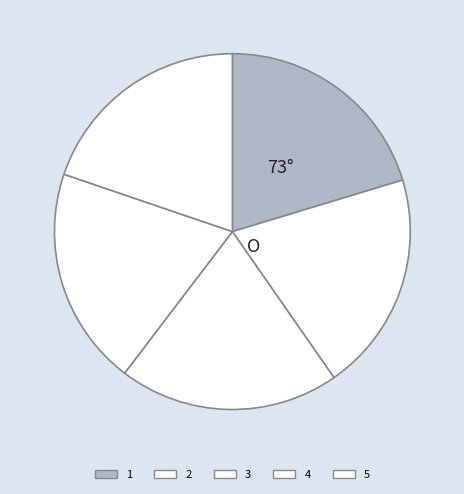

How much of the chart is everything except 3?

80.0%